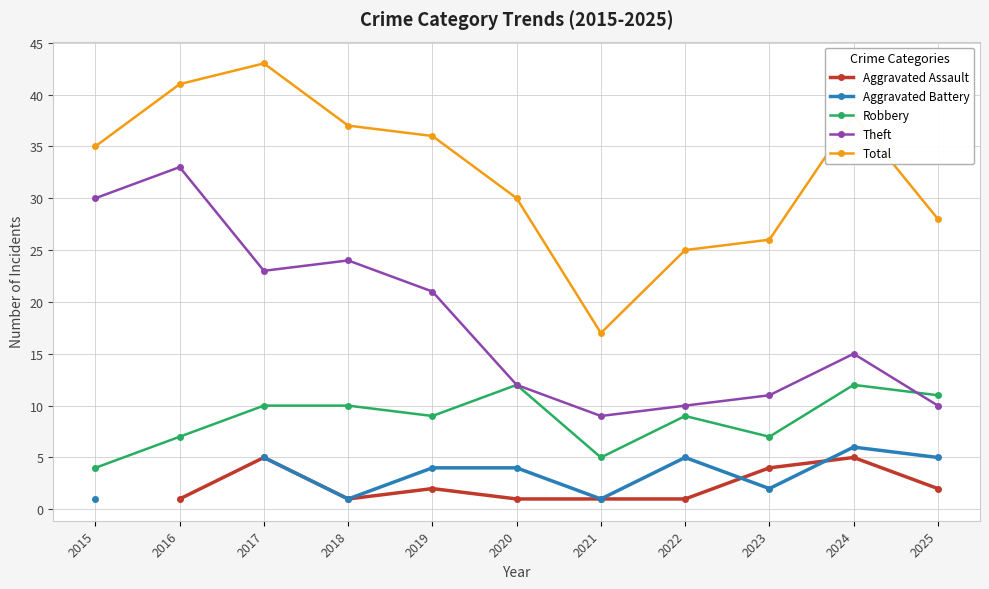

What is the difference between the second highest and minimum values in the Total series?

24